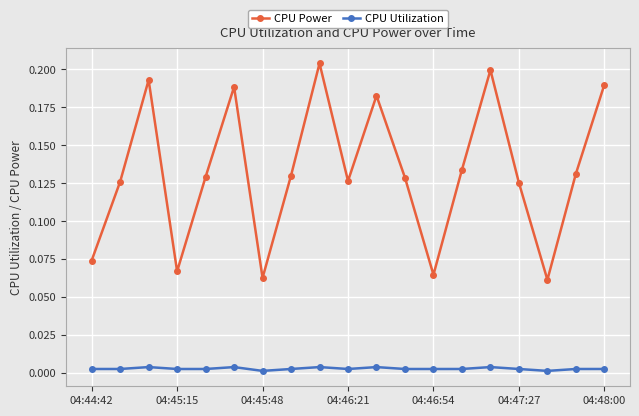

Rank the series by their maximum value, from lowest to highest.

CPU Utilization, CPU Power